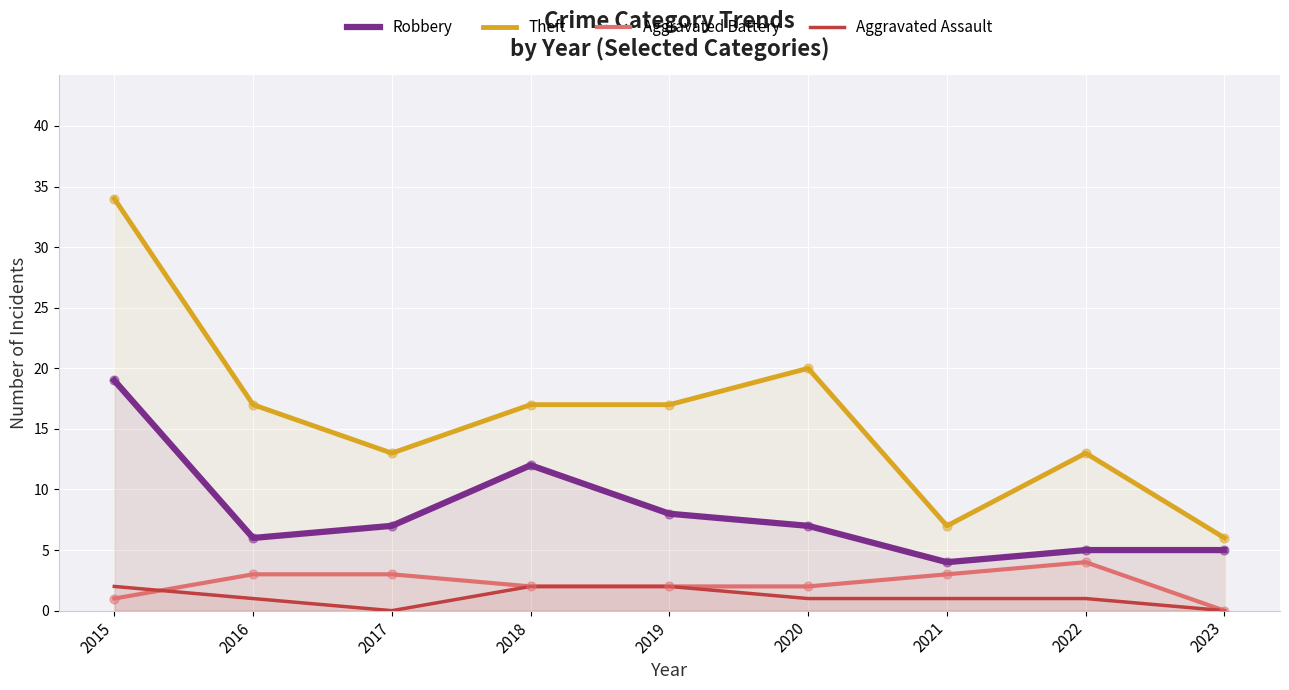

Which series has the largest Y range (max minus min)?

Theft